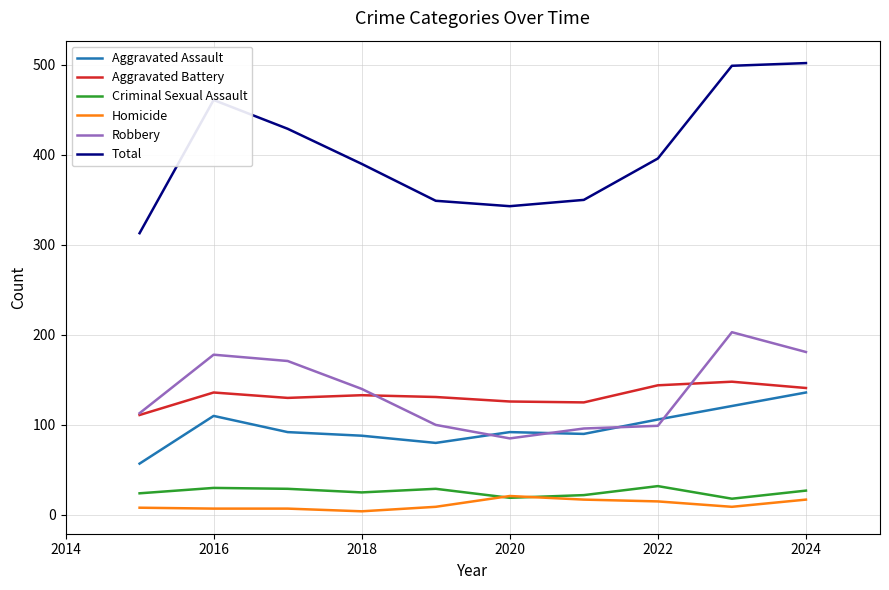

How many distinct data groups are displayed?

6